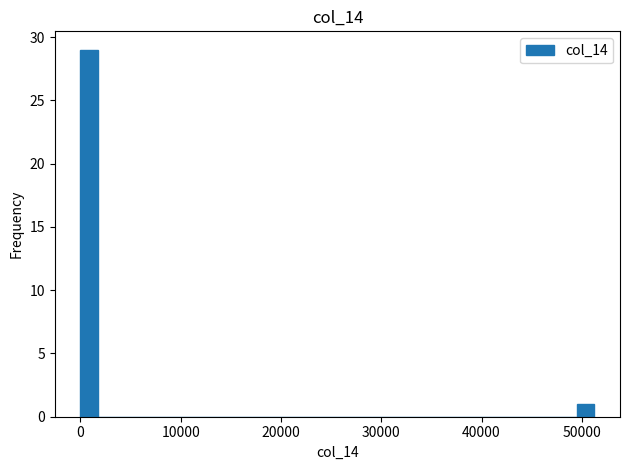

Around what value on the x-axis is the tallest bar? Give the approximate position of its centre, as read against the axis.

1000